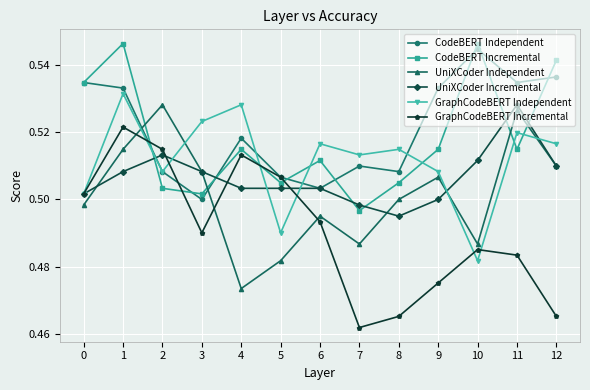

How many UniXCoder Independent values are between 0 and 1?

13